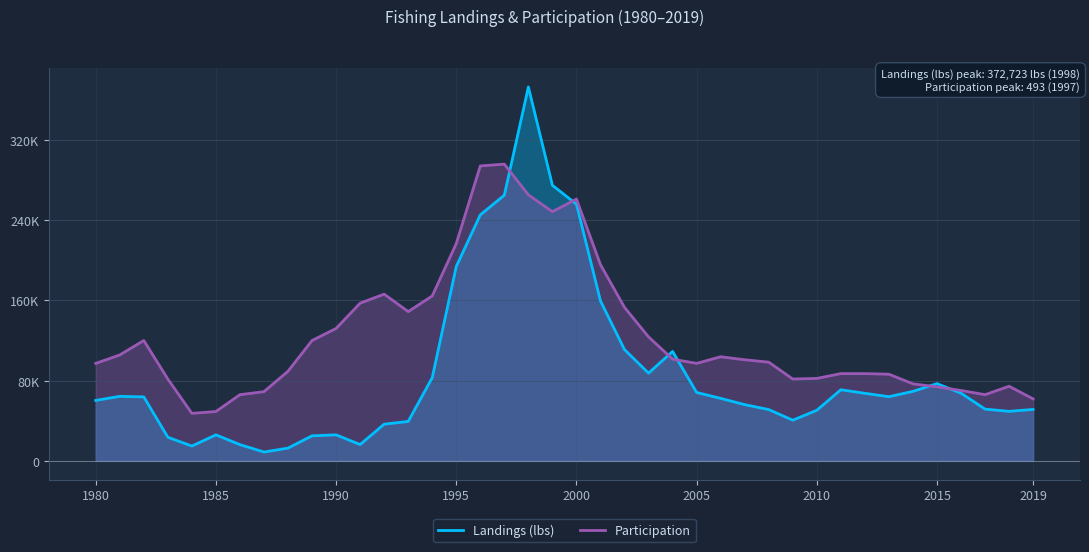

Where does the Participation series first go above 100800?

1981